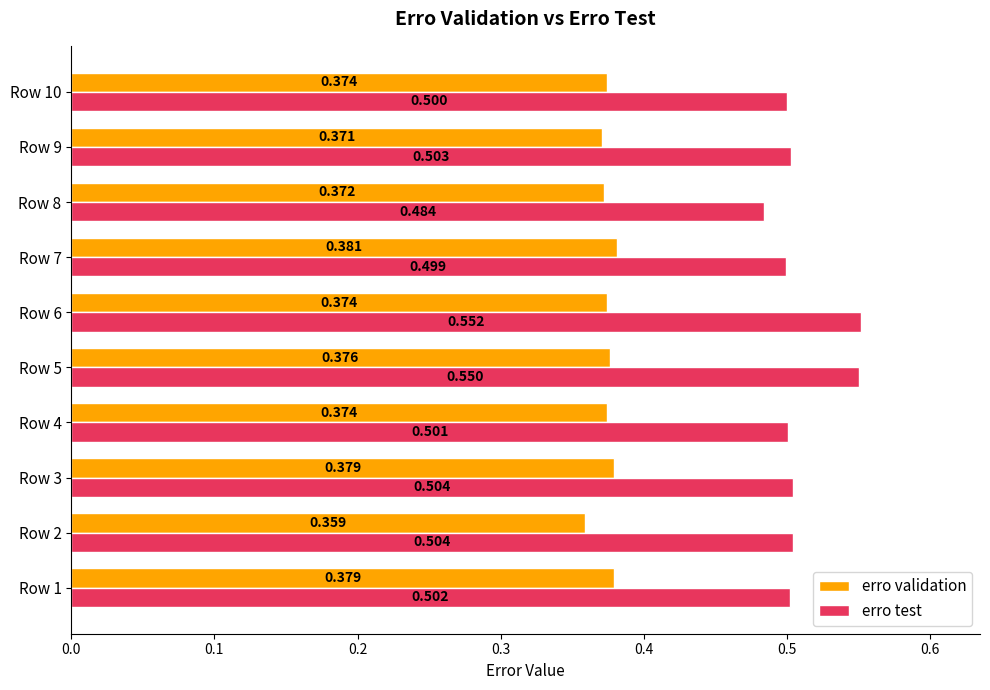

Between Row 8 and Row 9, which series saw the biggest shift?

erro test